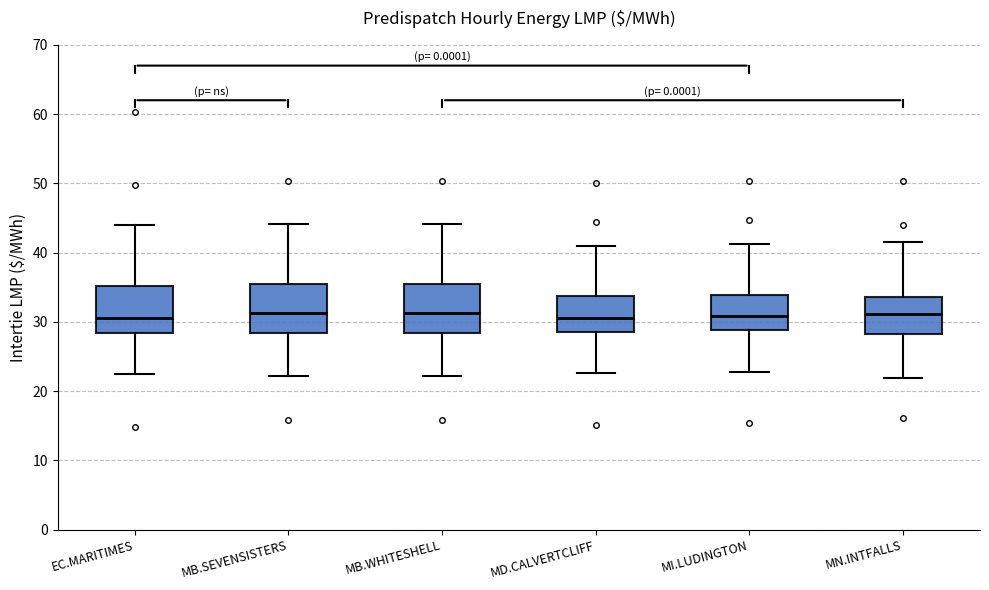

Reading left to right, transcribe this box plot: for each box, give where its median line is, the range the box spans, and where its two whiskers end, as read against the y-axis. The values are not printed on the chart, so give them approximately, as read against the axis.

EC.MARITIMES: median 31, box 28 to 35, whiskers 22 to 44
MB.SEVENSISTERS: median 31, box 28 to 35, whiskers 22 to 44
MB.WHITESHELL: median 31, box 28 to 35, whiskers 22 to 44
MD.CALVERTCLIFF: median 31, box 29 to 34, whiskers 23 to 41
MI.LUDINGTON: median 31, box 29 to 34, whiskers 23 to 41
MN.INTFALLS: median 31, box 28 to 34, whiskers 22 to 41